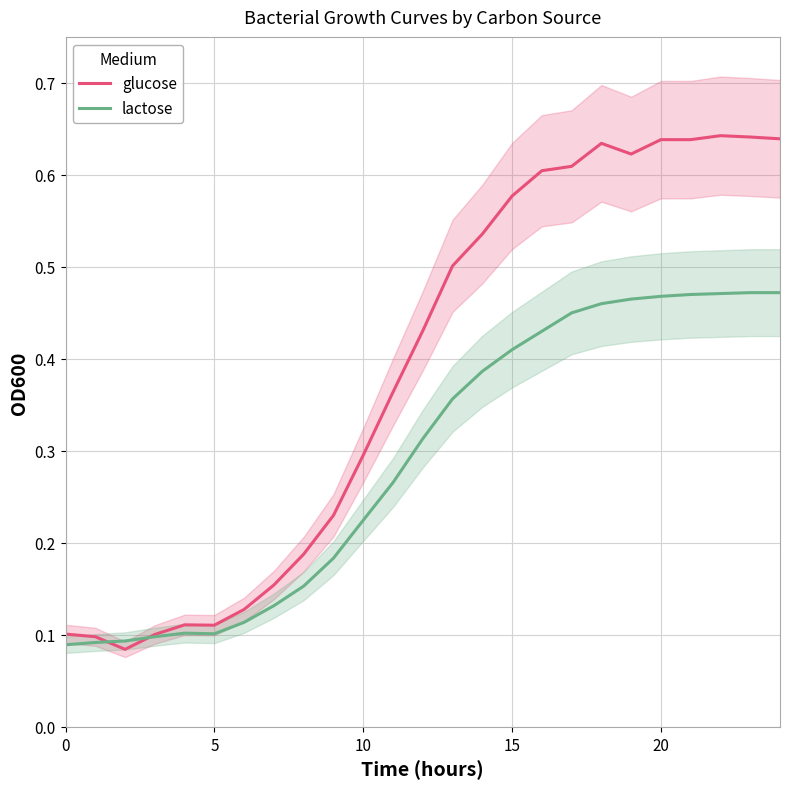

The lactose series shows 0.8 at 20. True or false?

False